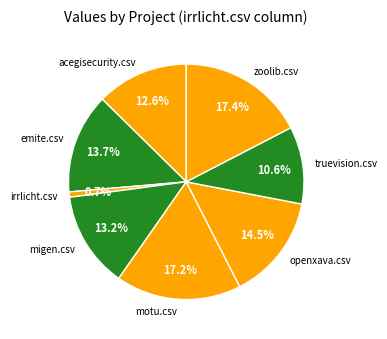

Which slice is the smallest?

irrlicht.csv